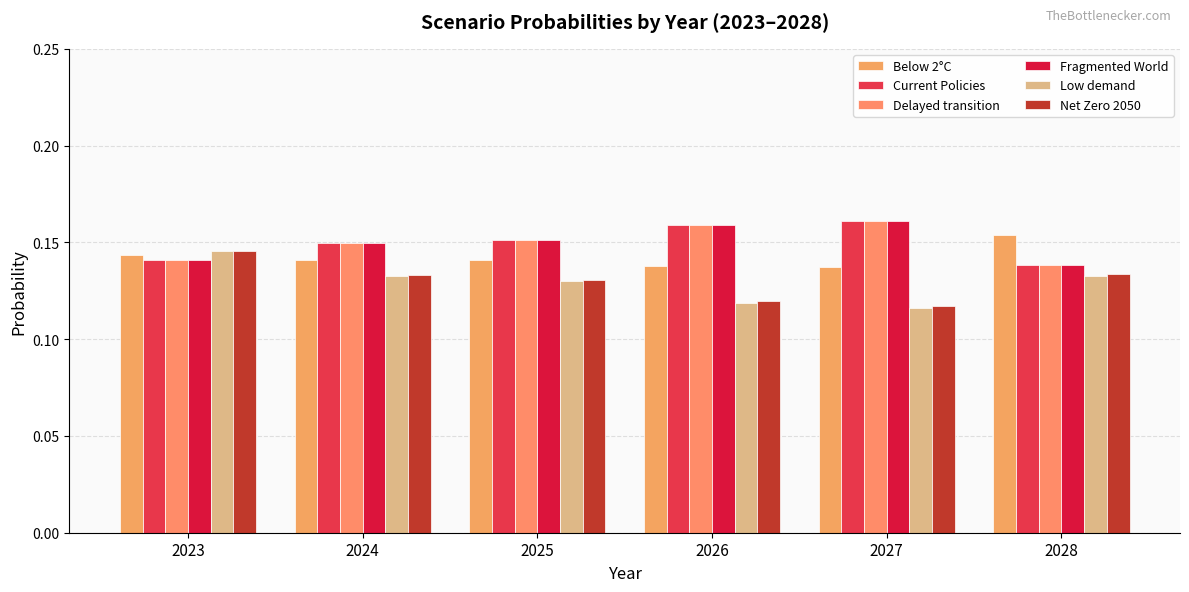

What is the smallest value displayed?

0.1